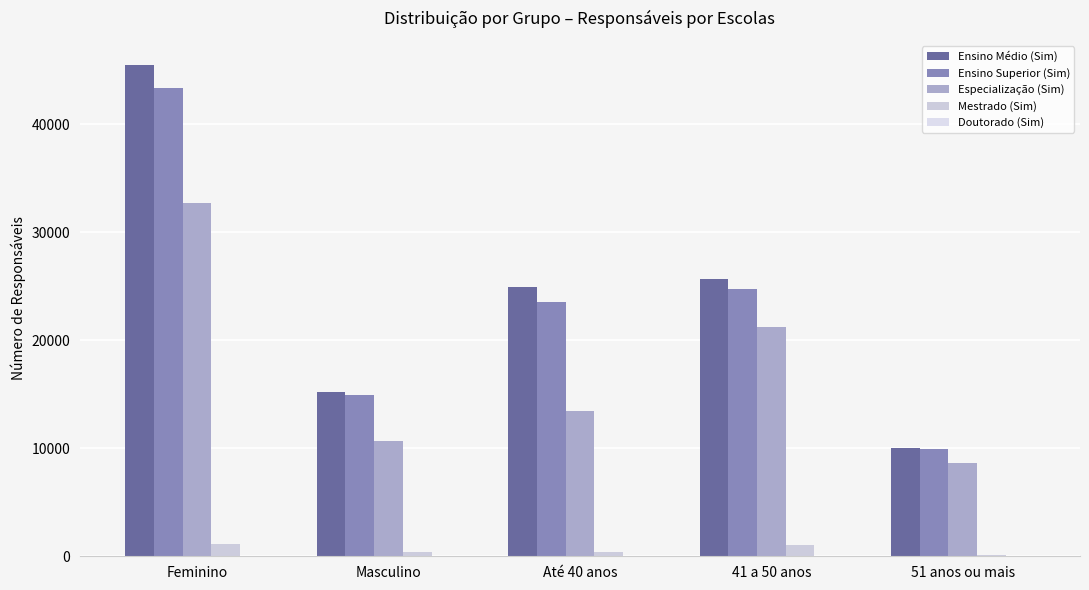

What is the spread (max minus min) of values at Feminino?

45415